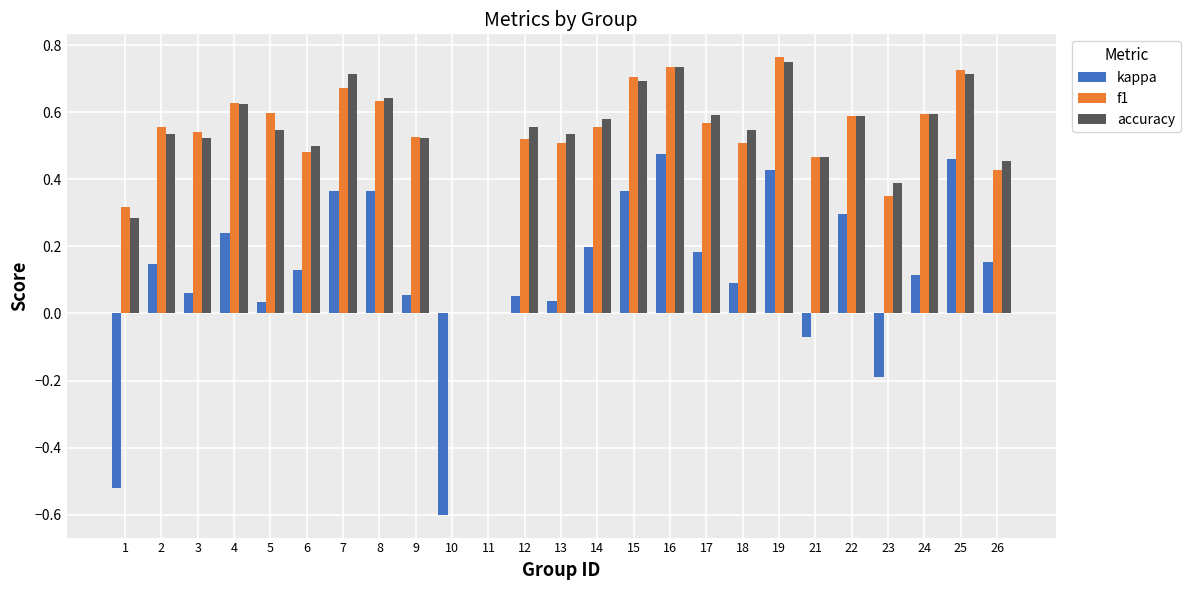

Which series changed the most between 2 and 21?

kappa